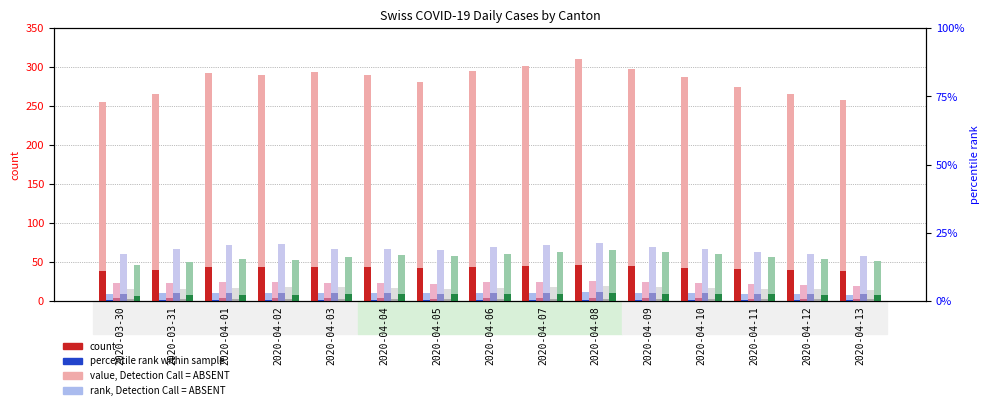

True or false: VS has a value of 38 at 2020-04-08.

False